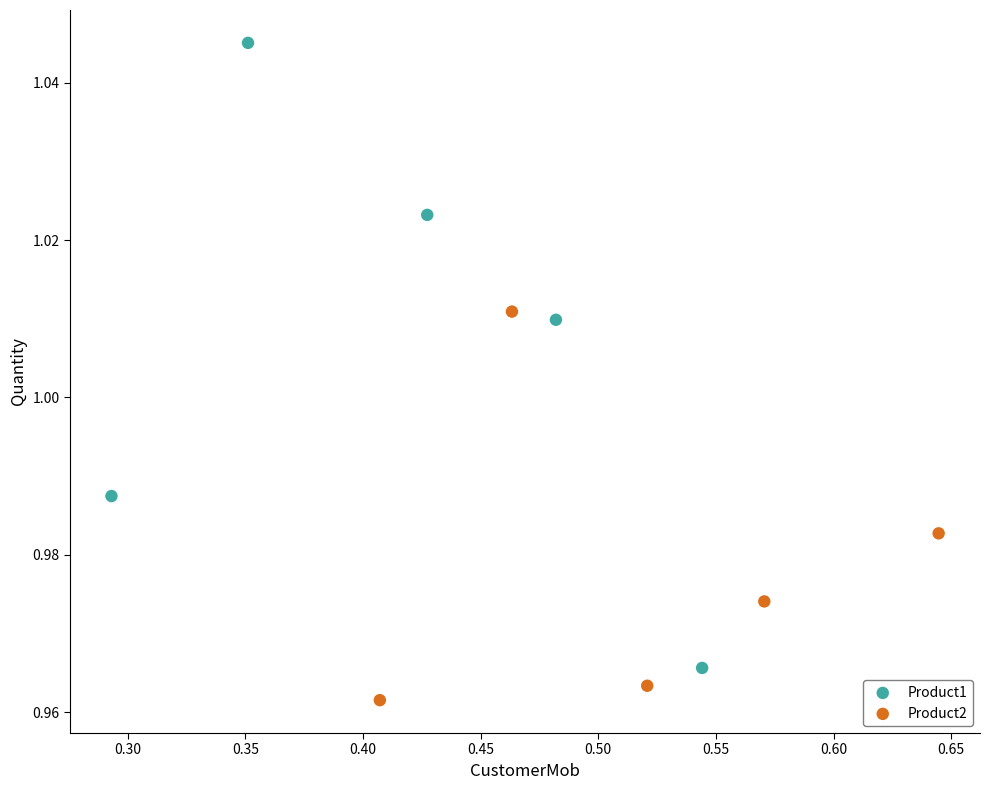

Which series contains the lowest Y value?

Product2